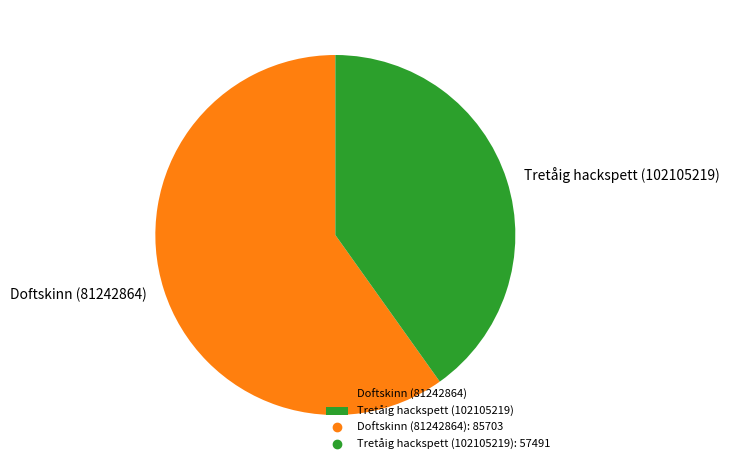

Which slice is the largest?

Doftskinn (81242864)